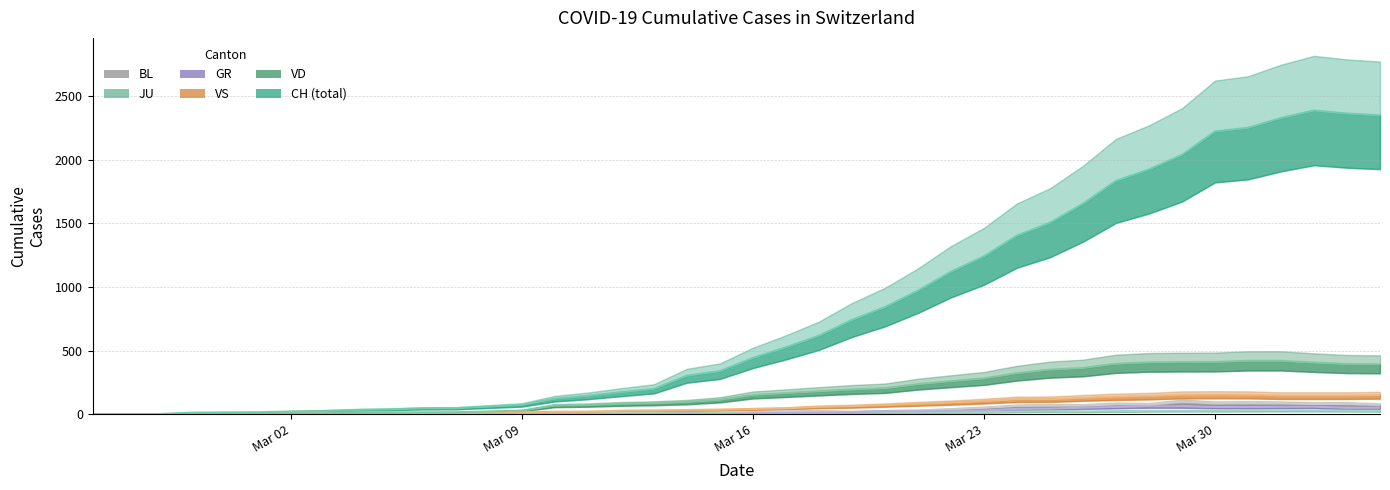

Does the chart have visible grid lines?

Yes